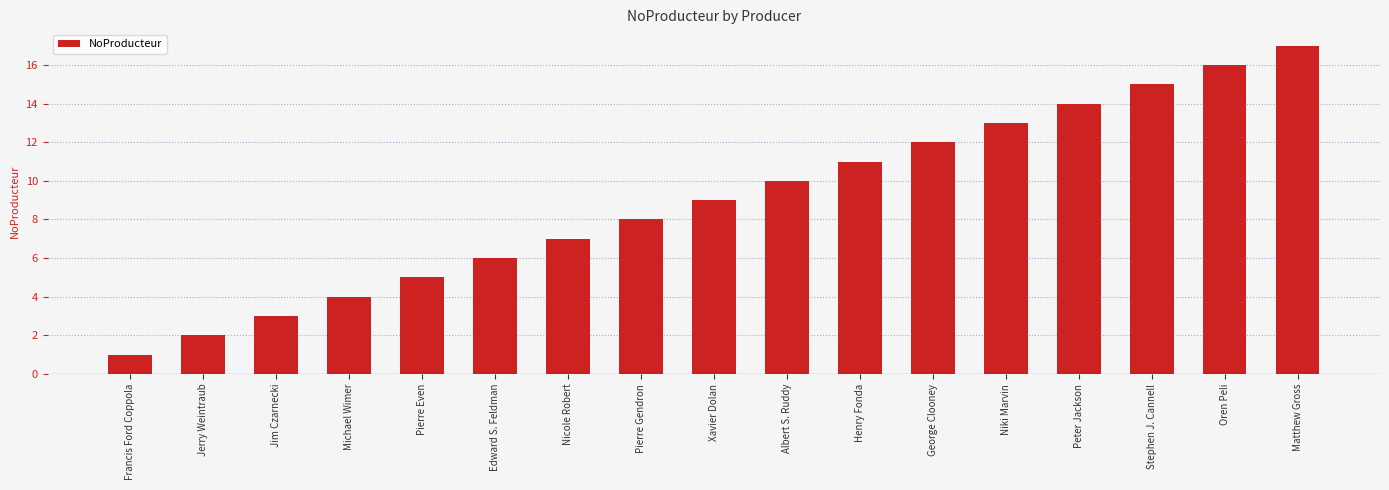

Count the number of categories in the chart.

17